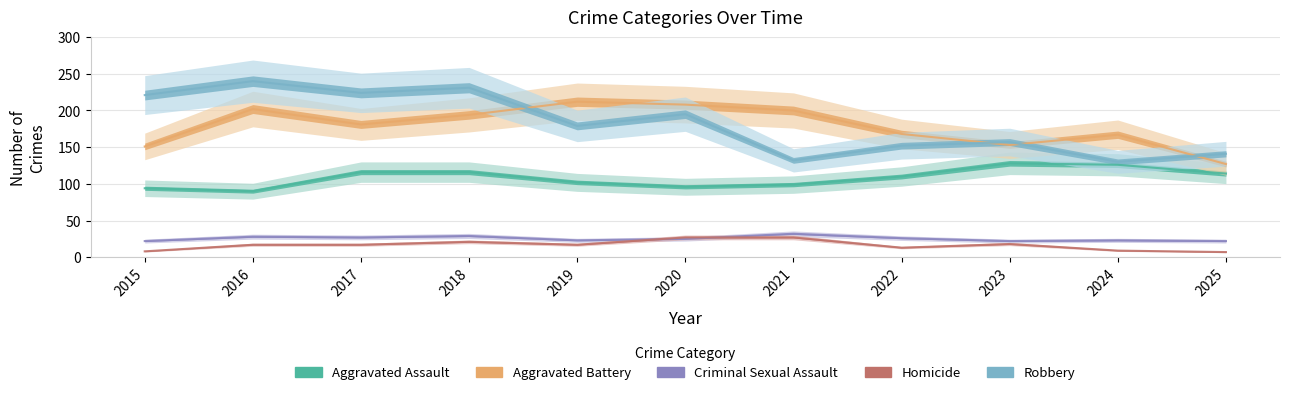

What is the lowest value of the Aggravated Assault series?

90